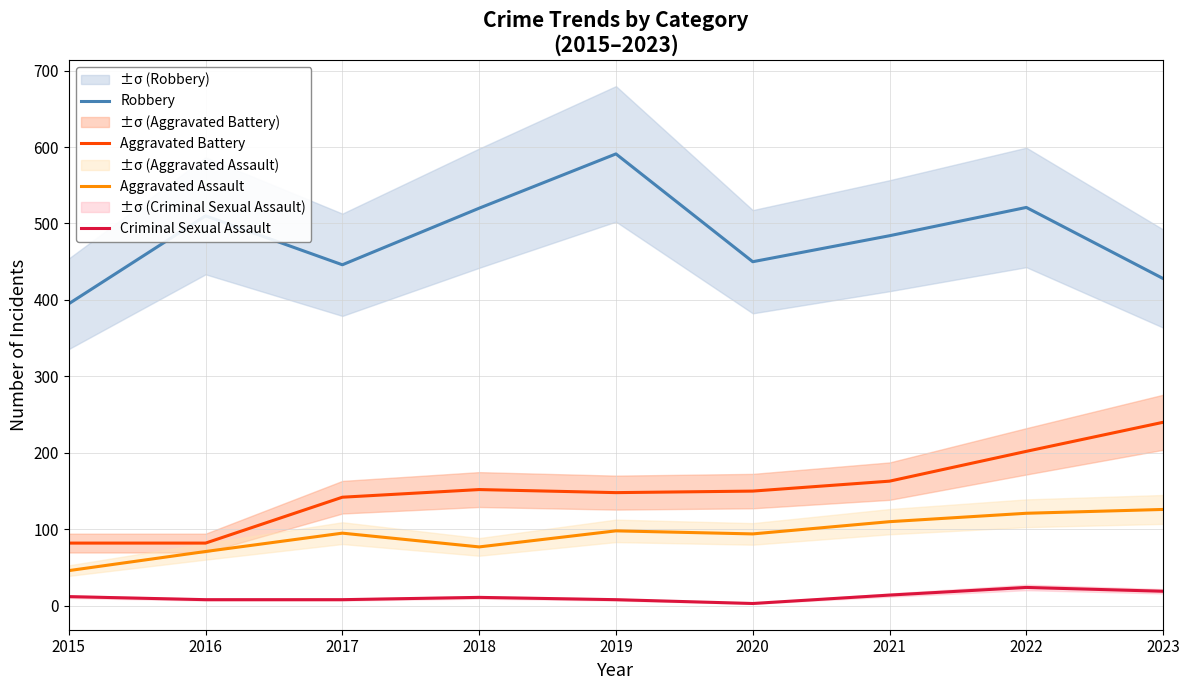

True or false: Aggravated Battery has a value of 57 at 2019.

False